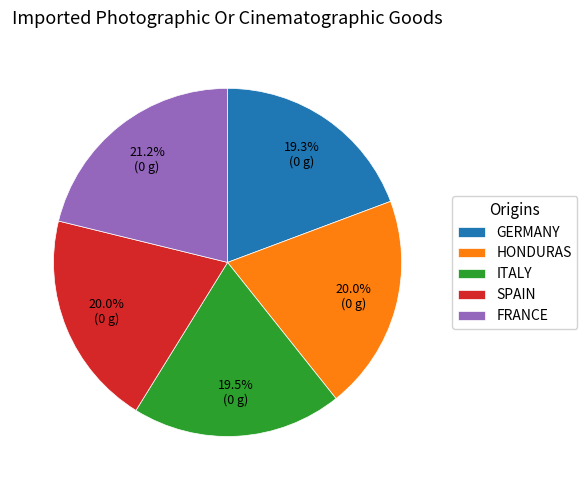

To the nearest percent, what is the difference between the largest and smallest slice percentages?

2%